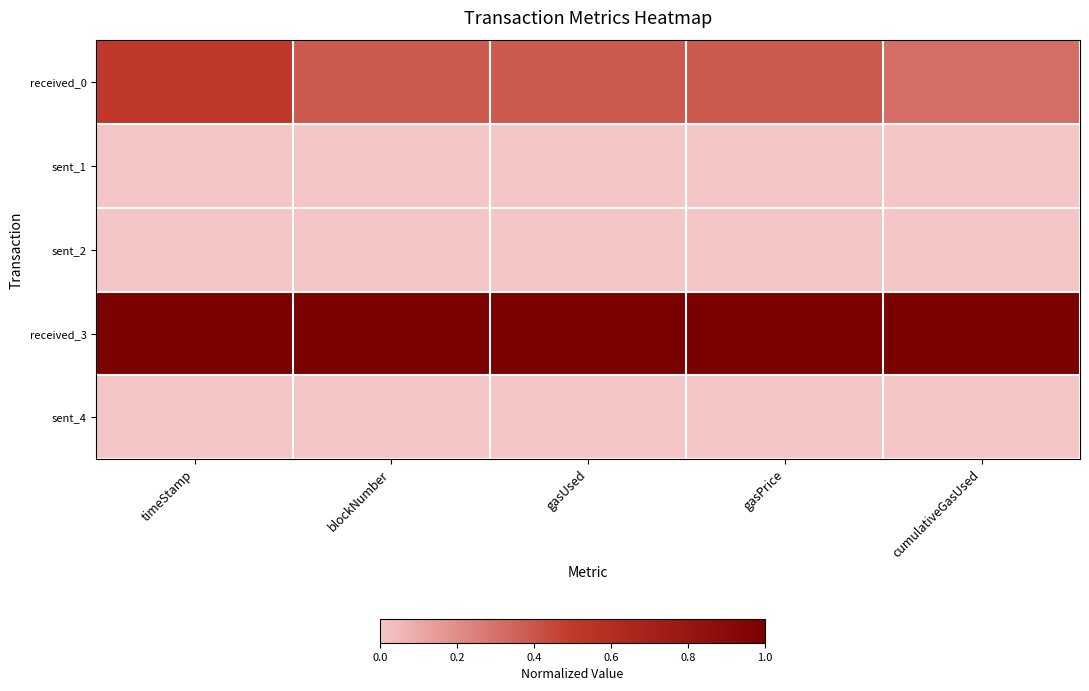

At which category is the sum across all series the highest?

timeStamp